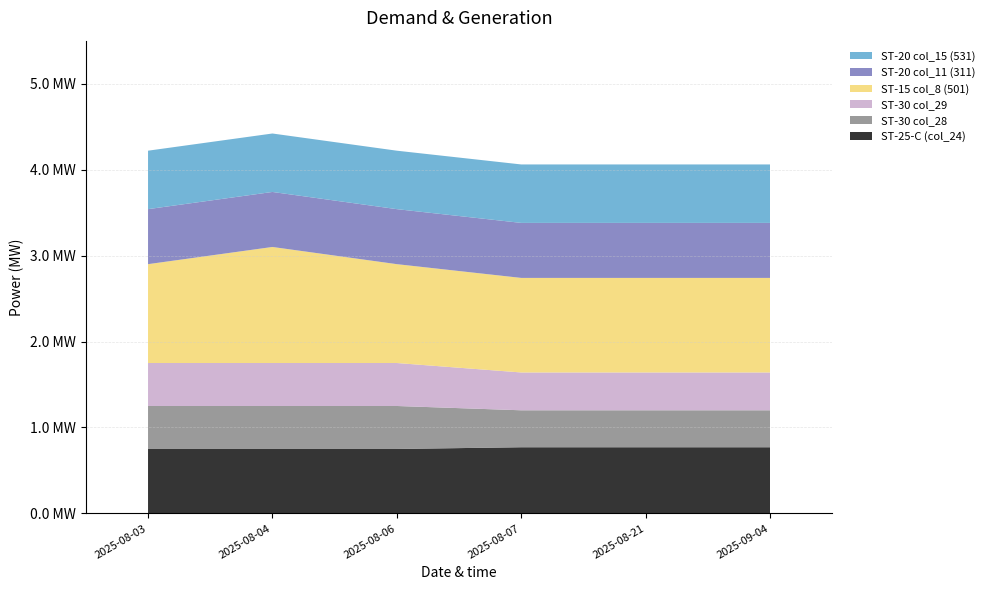

Reading left to right, transcribe all the data shown in this chart.

ST-25-C (col_24): 2025-08-03=0.8	2025-08-04=0.8	2025-08-06=0.8	2025-08-07=0.8	2025-08-21=0.8	2025-09-04=0.8
ST-30 col_28: 2025-08-03=0.5	2025-08-04=0.5	2025-08-06=0.5	2025-08-07=0.4	2025-08-21=0.4	2025-09-04=0.4
ST-30 col_29: 2025-08-03=0.5	2025-08-04=0.5	2025-08-06=0.5	2025-08-07=0.4	2025-08-21=0.4	2025-09-04=0.4
ST-15 col_8 (501): 2025-08-03=1.1	2025-08-04=1.4	2025-08-06=1.1	2025-08-07=1.1	2025-08-21=1.1	2025-09-04=1.1
ST-20 col_11 (311): 2025-08-03=0.6	2025-08-04=0.6	2025-08-06=0.6	2025-08-07=0.6	2025-08-21=0.6	2025-09-04=0.6
ST-20 col_15 (531): 2025-08-03=0.7	2025-08-04=0.7	2025-08-06=0.7	2025-08-07=0.7	2025-08-21=0.7	2025-09-04=0.7